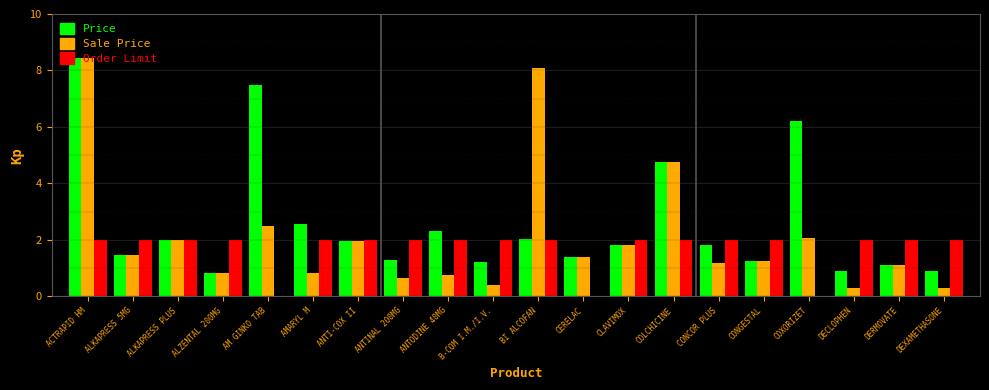

Which series changed the most between CONCOR PLUS and COXORIZET?

Price